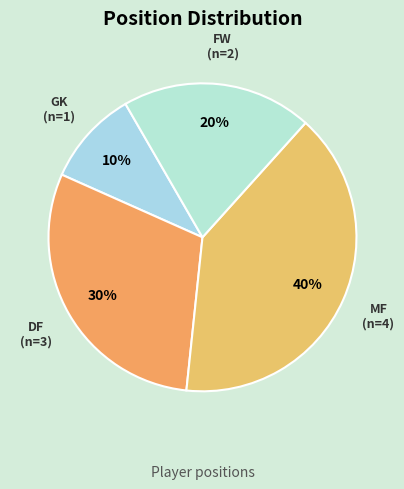

To the nearest percent, what is the difference between the largest and smallest slice percentages?

30%